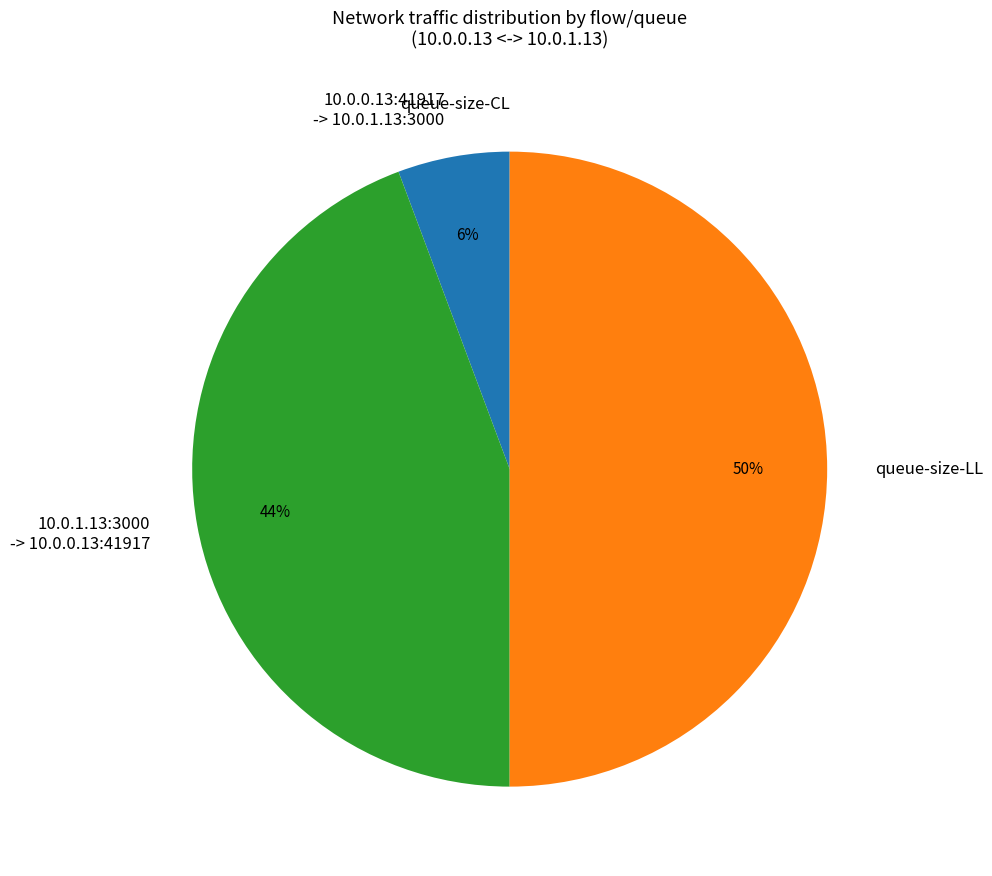

Is 10.0.0.13:41917 -> 10.0.1.13:3000 the majority of the pie?

No